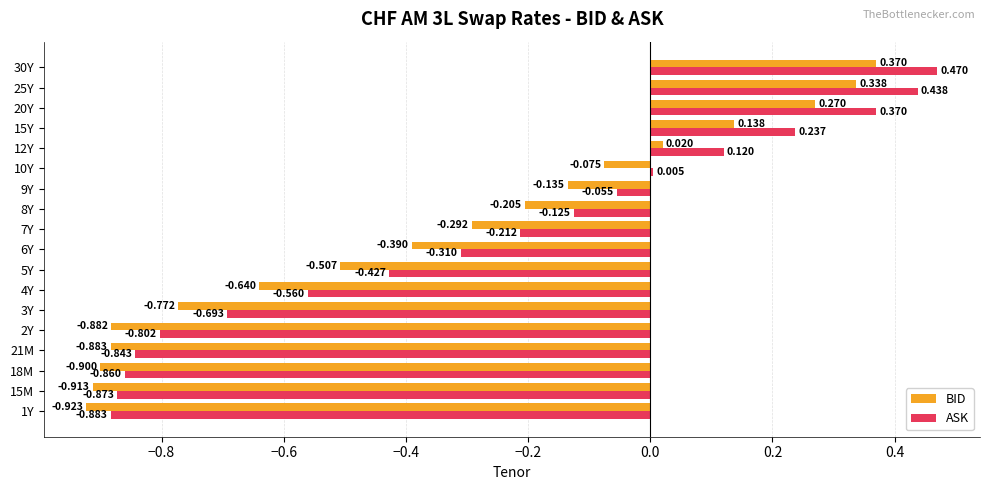

Which series has the largest total across all categories?

ASK